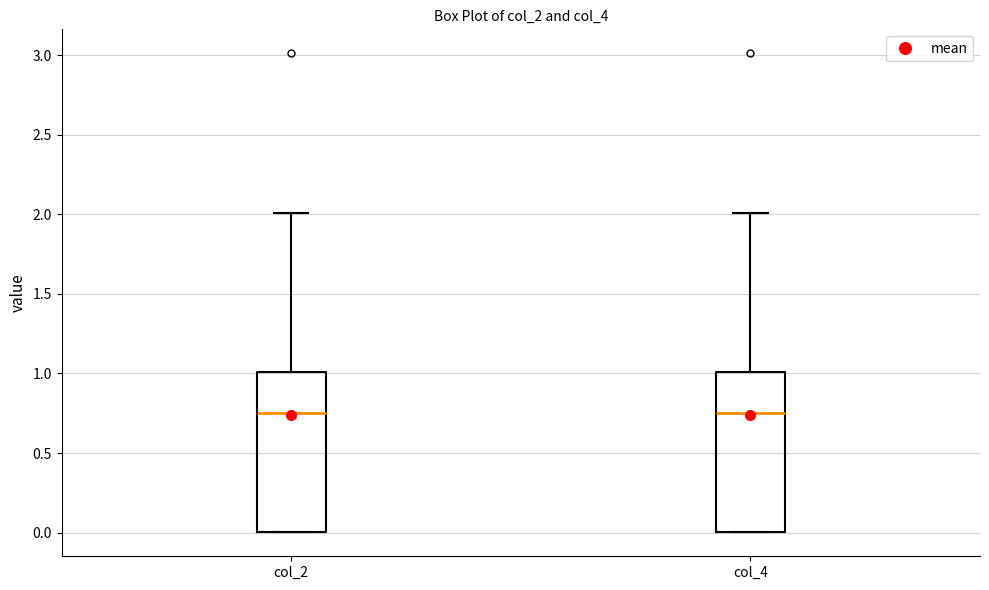

Where does the upper whisker of the box for col_2 end on the y-axis? The values are not printed on the chart, so give them approximately, as read against the axis.

2.00